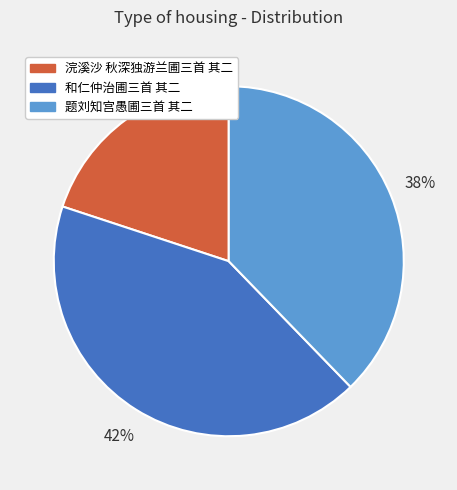

What is the ratio of the value at 题刘知宫愚圃三首 其二 to the value at 浣溪沙 秋深独游兰圃三首 其二?

1.9